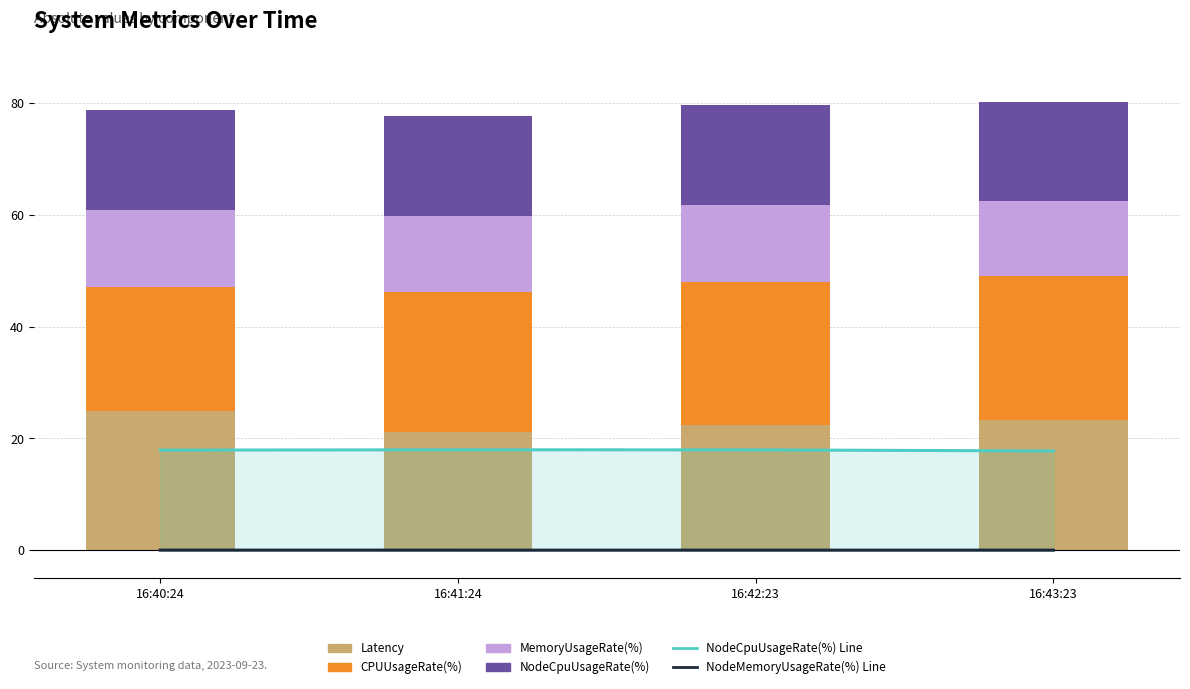

Which series has the widest spread of values?

Latency